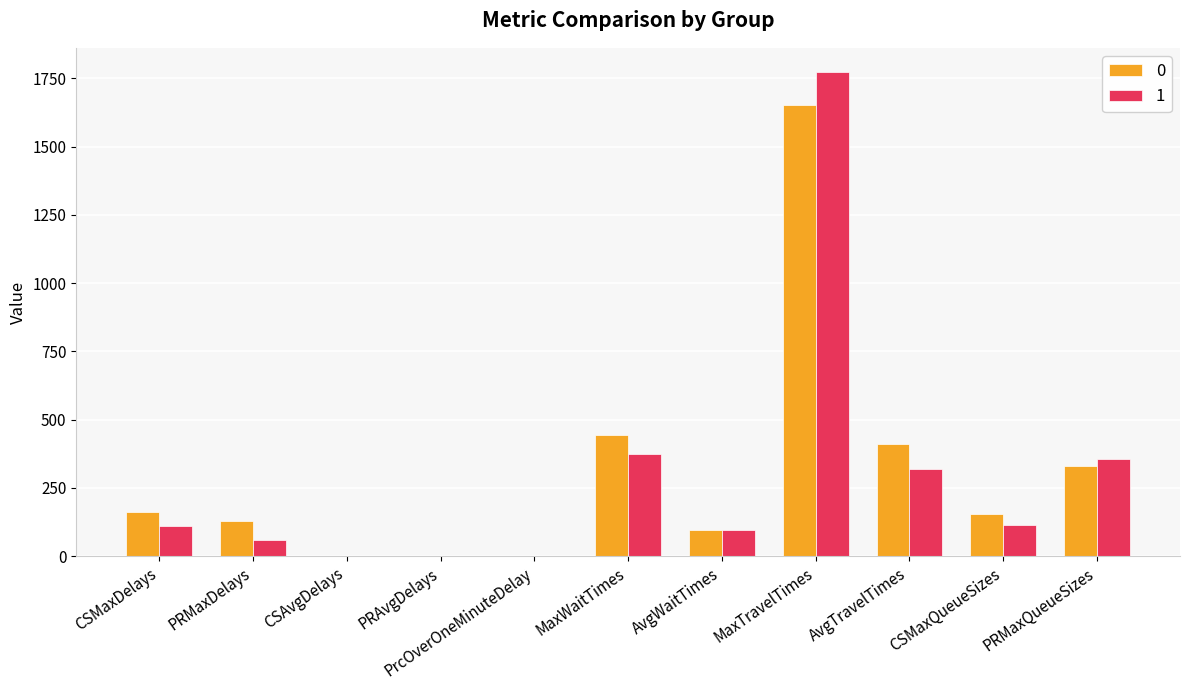

At which category is the sum across all series the highest?

MaxTravelTimes